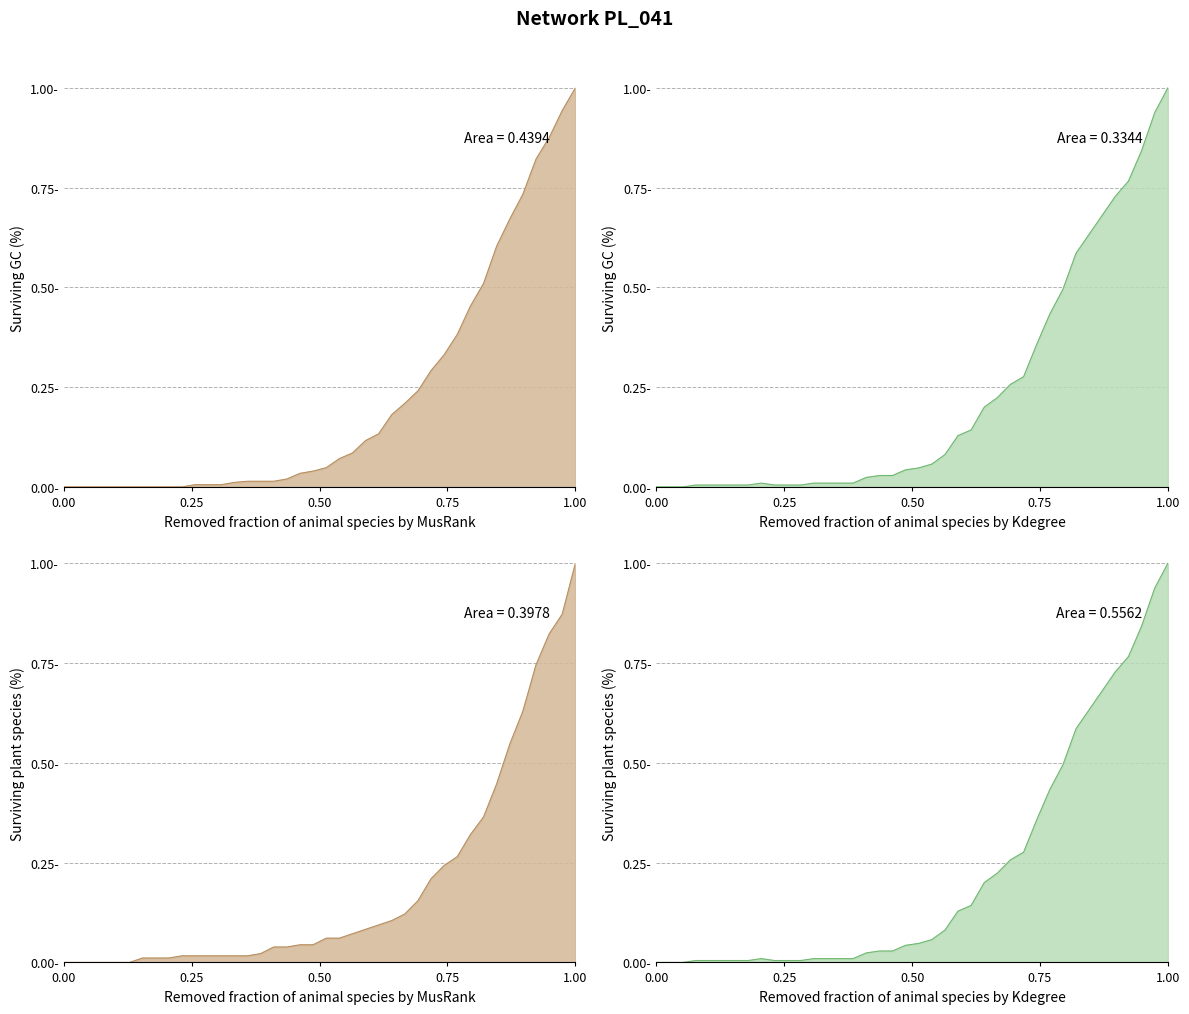

Does the chart display data point markers on the line(s)?

No